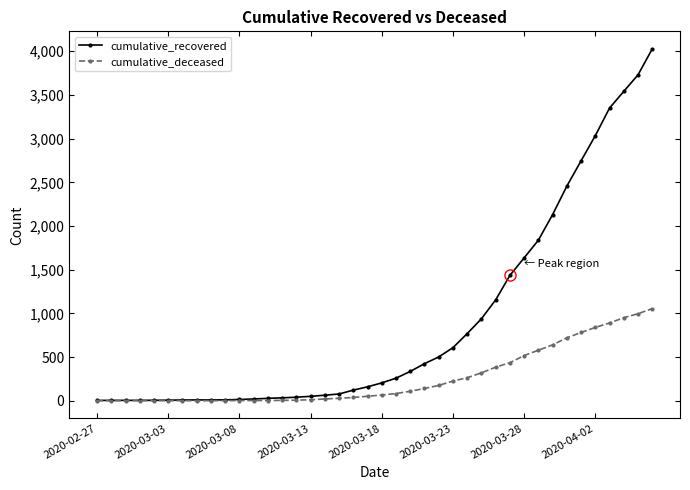

Which series has the largest total across all categories?

cumulative_recovered